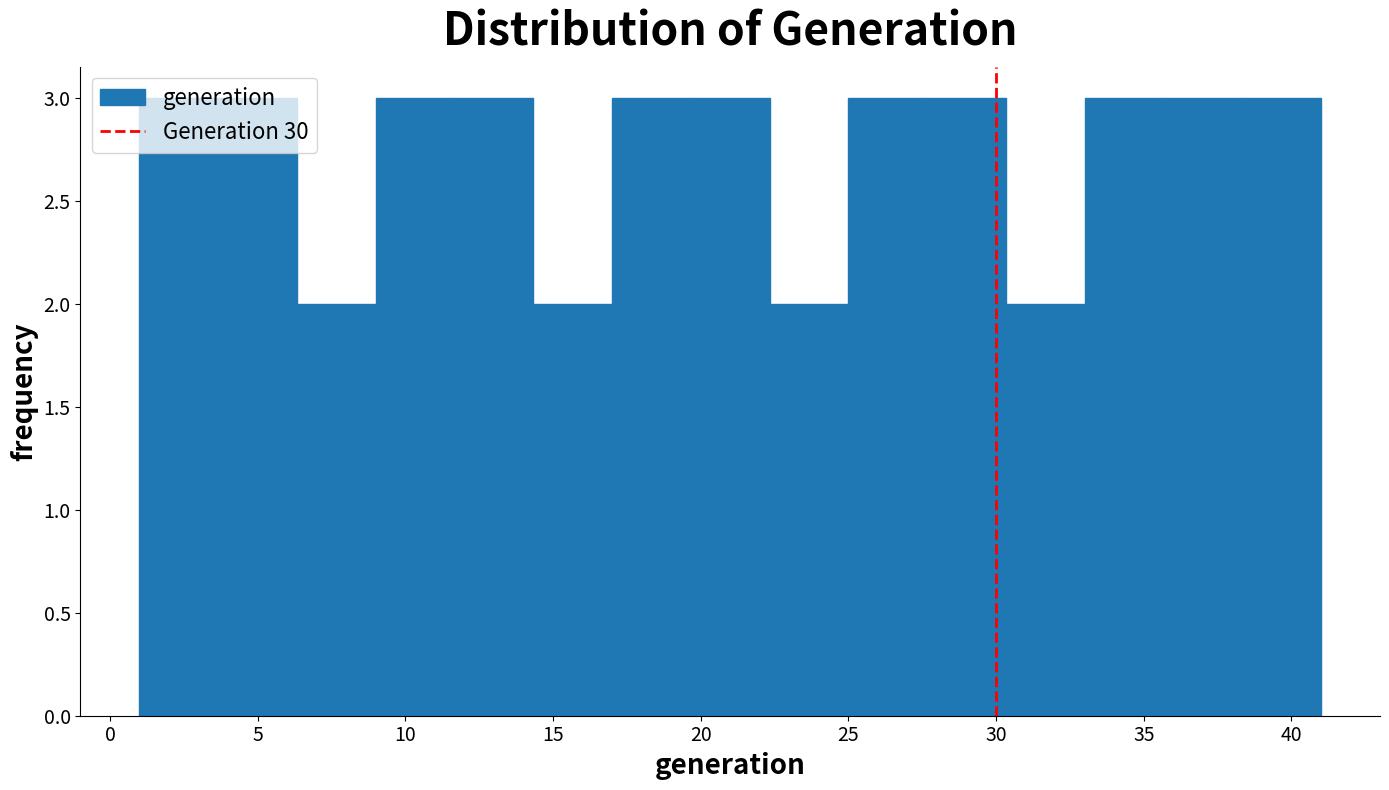

Reading left to right, transcribe this chart: for each bar, give the range it covers on the x-axis and its height. Neither the bar edges nor the heights are printed on the chart, so give them approximately, as read against the axes.

1.0 to 3.5: 3
3.5 to 6.5: 3
6.5 to 9.0: 2
9.0 to 11.5: 3
11.5 to 14.5: 3
14.5 to 17.0: 2
17.0 to 19.5: 3
19.5 to 22.5: 3
22.5 to 25.0: 2
25.0 to 27.5: 3
27.5 to 30.5: 3
30.5 to 33.0: 2
33.0 to 35.5: 3
35.5 to 38.5: 3
38.5 to 41.0: 3